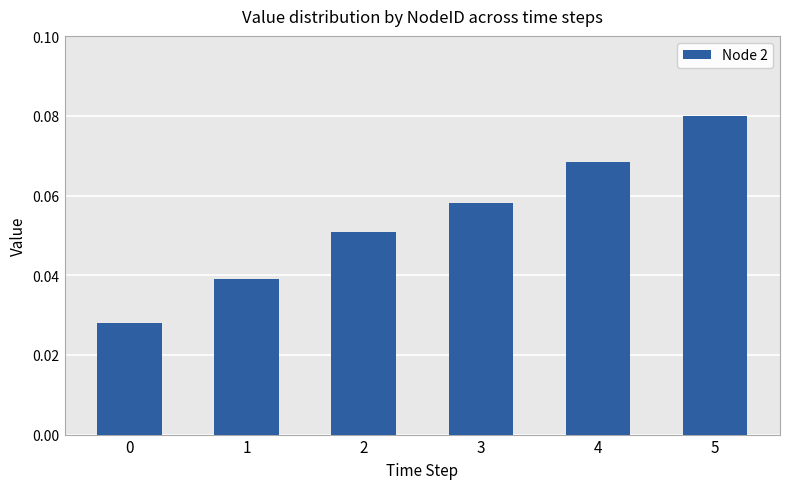

Is it true that the value at 1 is 0.1?

False